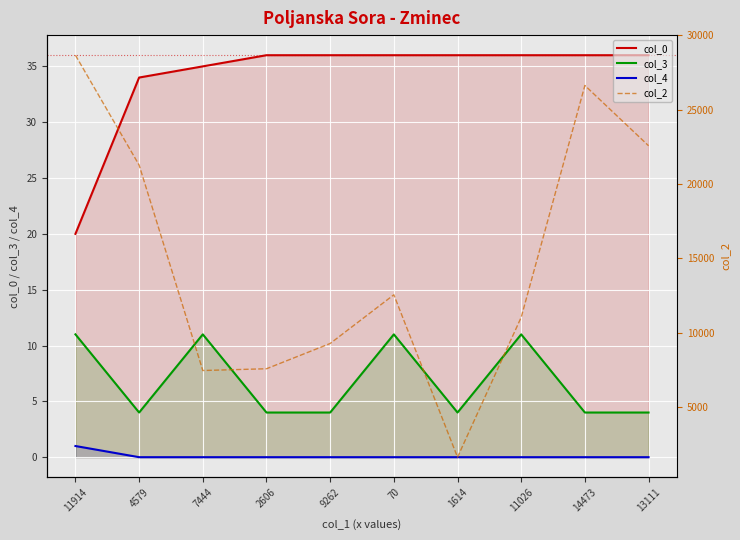

What is the label of the 7th point from the right?

2606